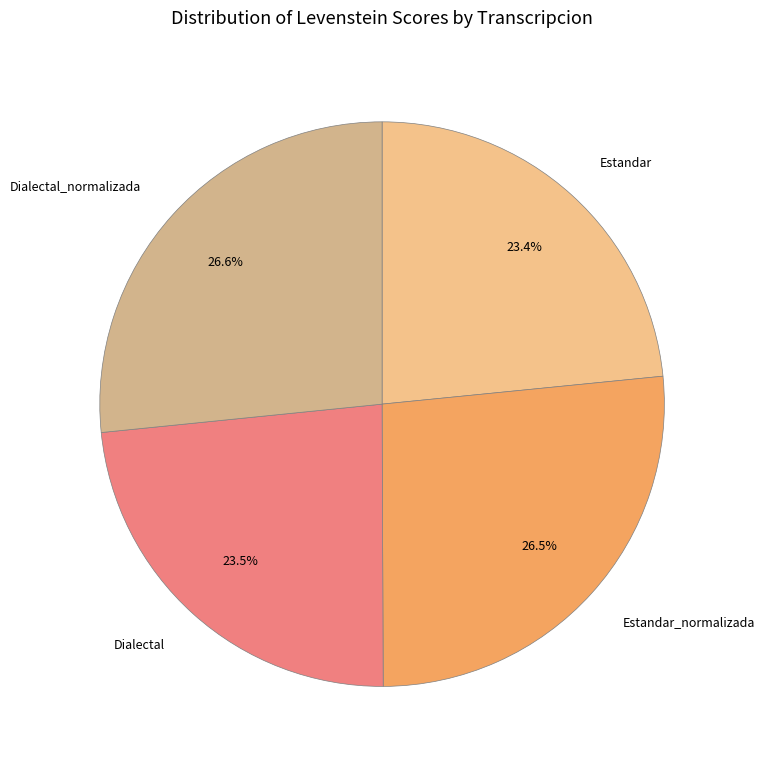

How many segments does this pie chart have?

4